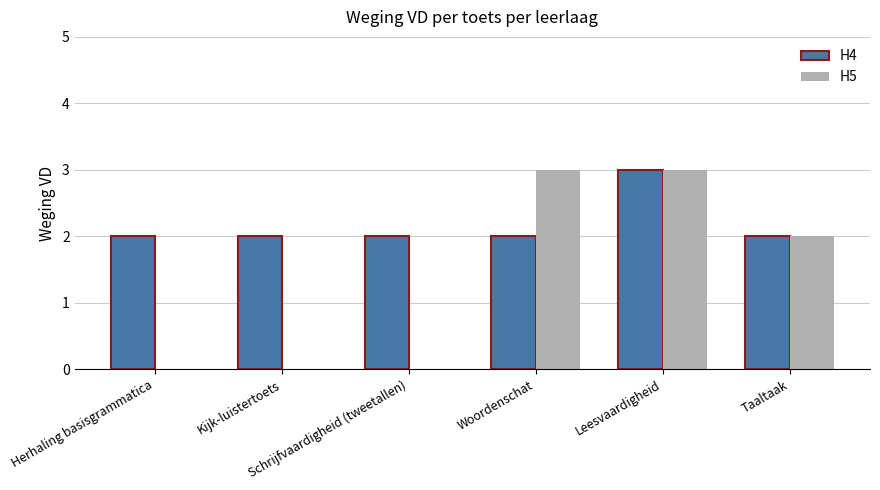

What is the total value across all series at Kijk-luistertoets?

2